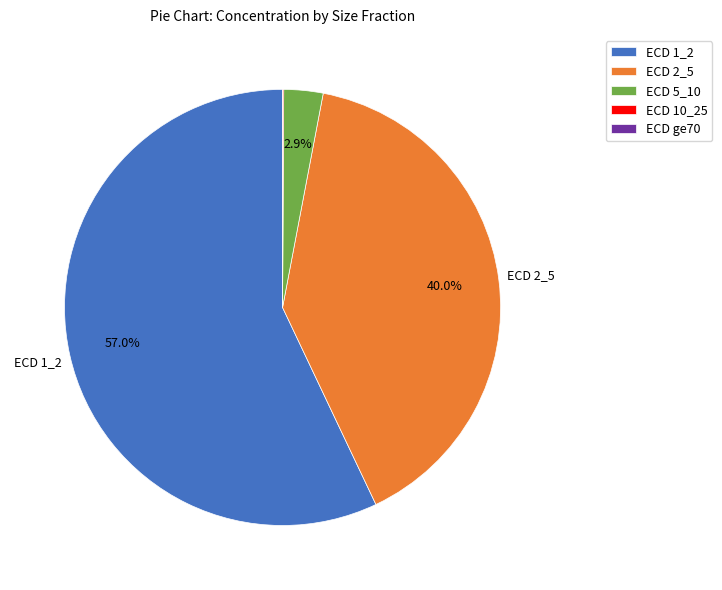

What percentage is NOT represented by ECD 1_2?

43.0%